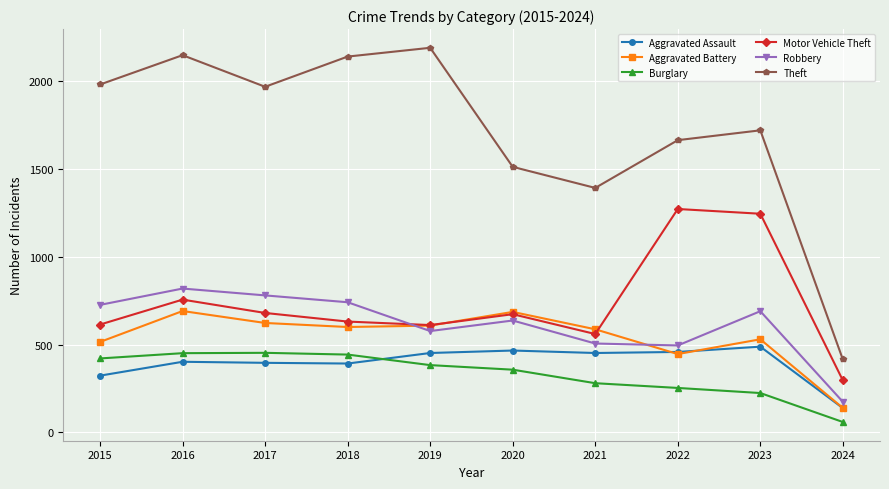

Rank the series at 2015 from highest to lowest value.

Theft, Robbery, Motor Vehicle Theft, Aggravated Battery, Burglary, Aggravated Assault